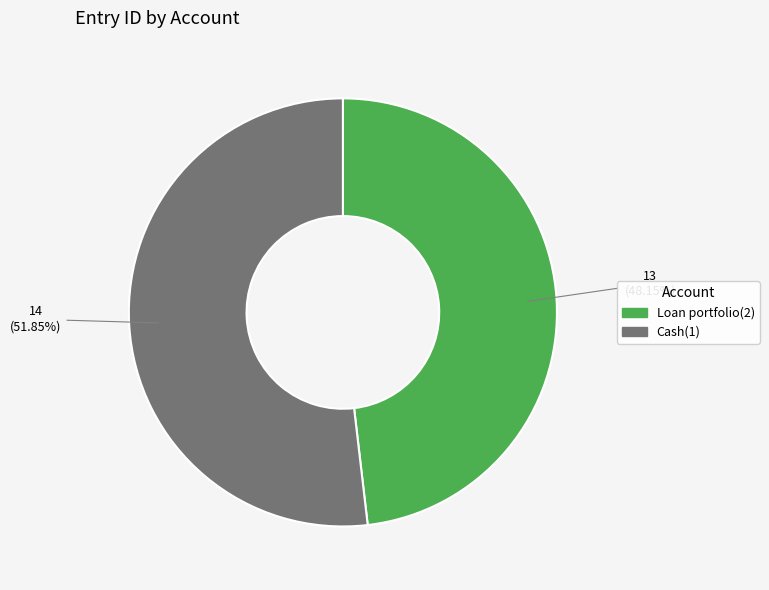

True or false: Loan portfolio(2) accounts for 35% of the total.

False